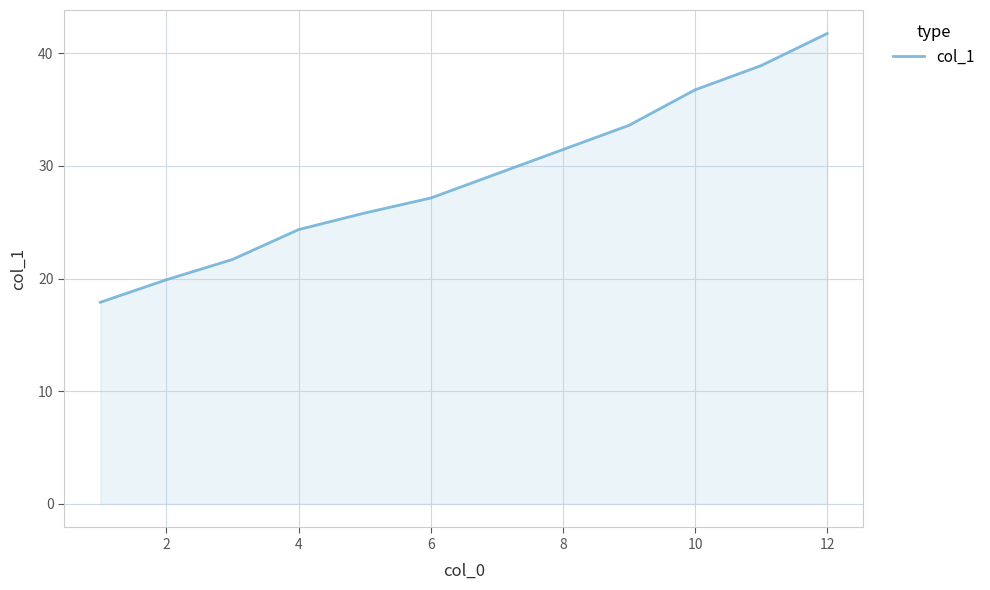

What is the minimum value shown in the chart?

17.9